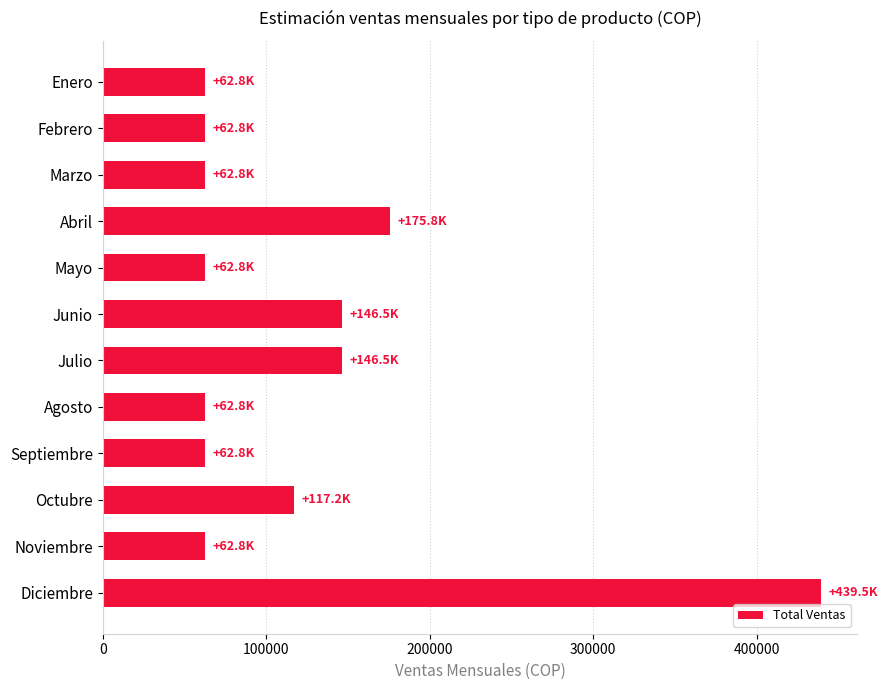

What is the greatest value displayed?

439466.7